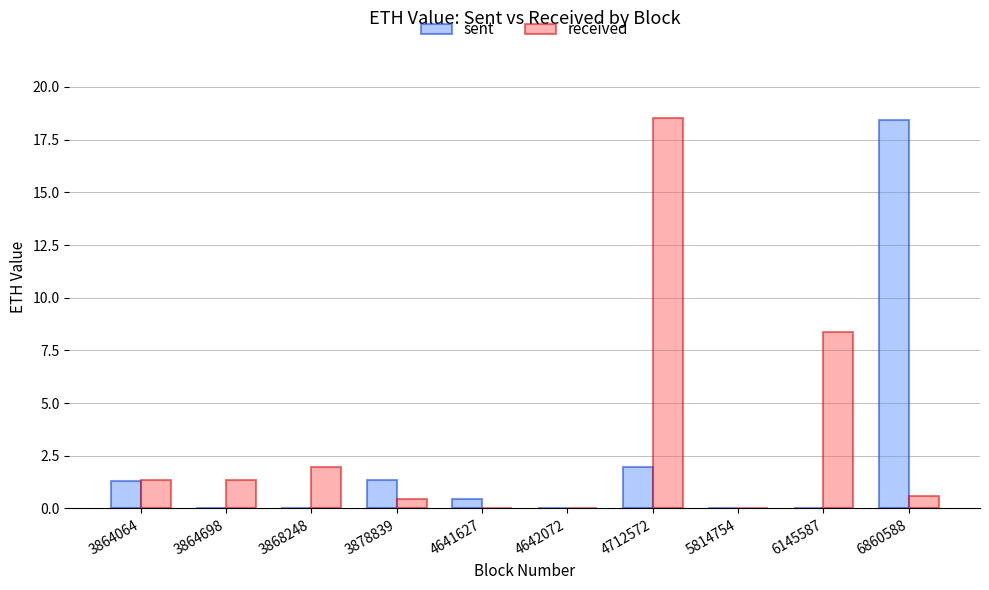

At which label is sent closest to 9?

4712572